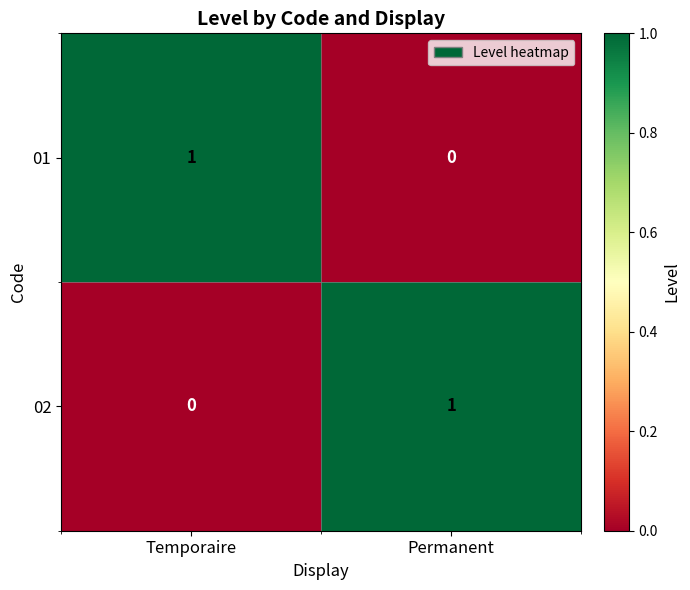

Rank the series at Temporaire from highest to lowest value.

01, 02